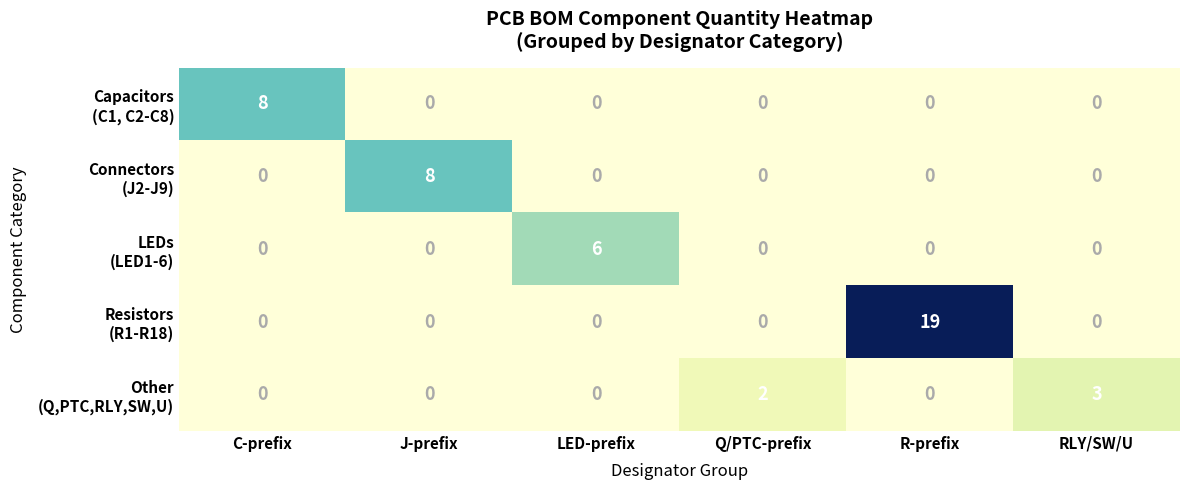

What is the maximum value shown in the chart?

19